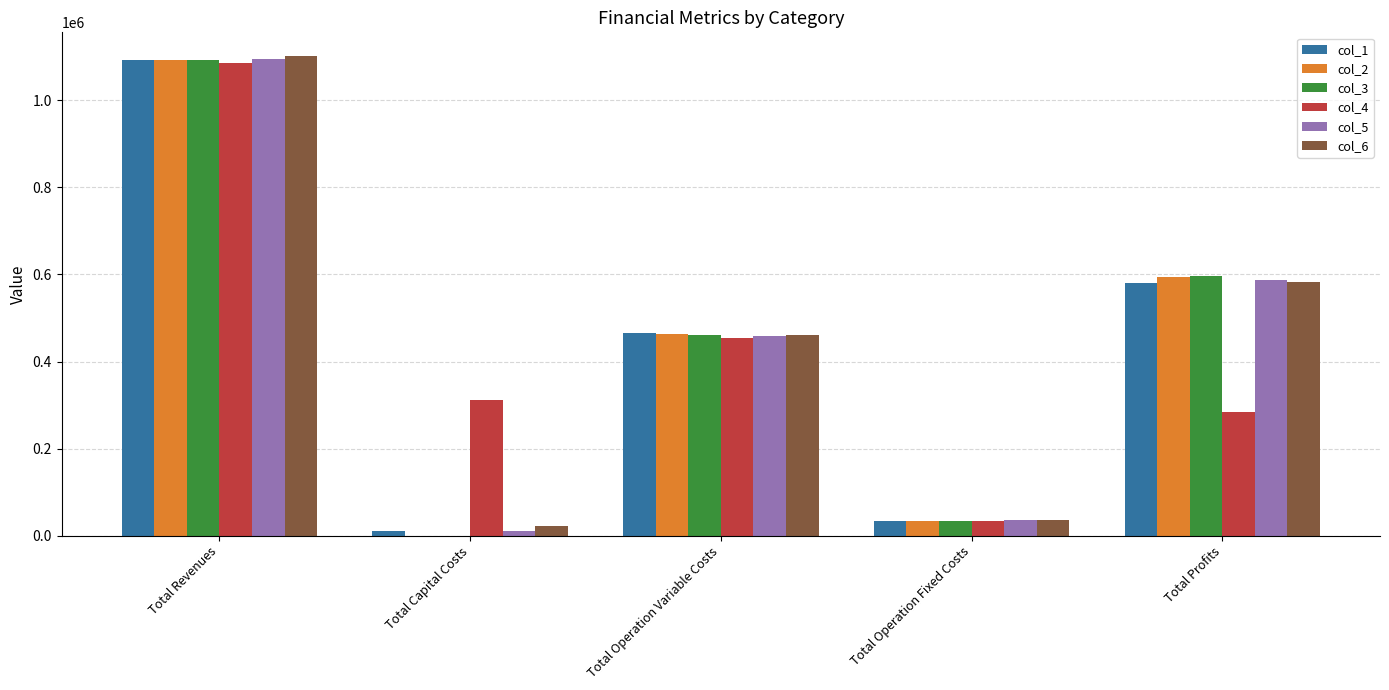

Reading left to right, list all the values displayed in this chart.

col_1: Total Revenues=1091513.9	Total Capital Costs=12000.0	Total Operation Variable Costs=464455.3	Total Operation Fixed Costs=34888.6	Total Profits=580170.0
col_2: Total Revenues=1091513.9	Total Capital Costs=0.0	Total Operation Variable Costs=462642.8	Total Operation Fixed Costs=34888.6	Total Profits=593982.5
col_3: Total Revenues=1091513.9	Total Capital Costs=0.0	Total Operation Variable Costs=460827.9	Total Operation Fixed Costs=34888.6	Total Profits=595797.4
col_4: Total Revenues=1084503.6	Total Capital Costs=312000.0	Total Operation Variable Costs=455231.3	Total Operation Fixed Costs=34047.9	Total Profits=283224.3
col_5: Total Revenues=1094375.8	Total Capital Costs=12000.0	Total Operation Variable Costs=458727.0	Total Operation Fixed Costs=35309.0	Total Profits=588339.8
col_6: Total Revenues=1100964.0	Total Capital Costs=22400.0	Total Operation Variable Costs=460420.8	Total Operation Fixed Costs=36401.9	Total Profits=581741.3